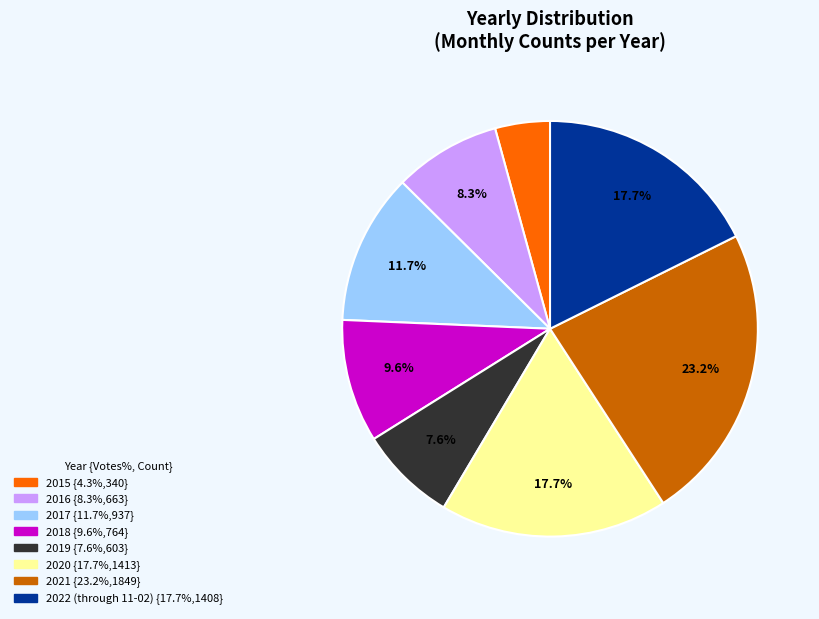

Does any single category account for the majority?

No